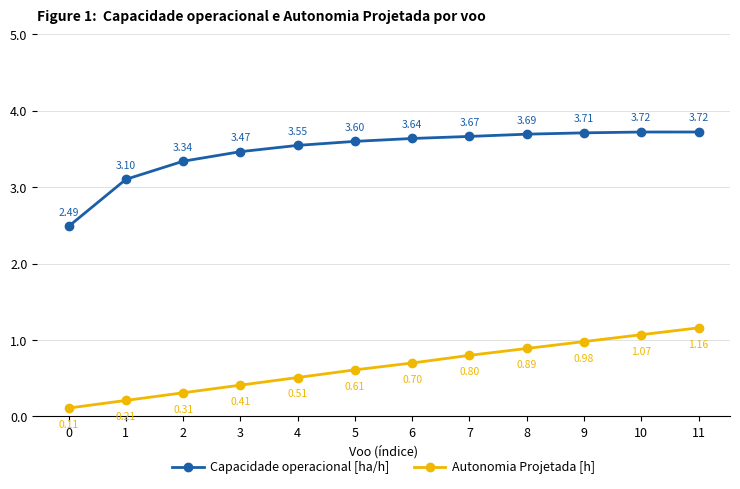

True or false: Capacidade operacional [ha/h] and Autonomia Projetada [h] intersect in this chart.

False